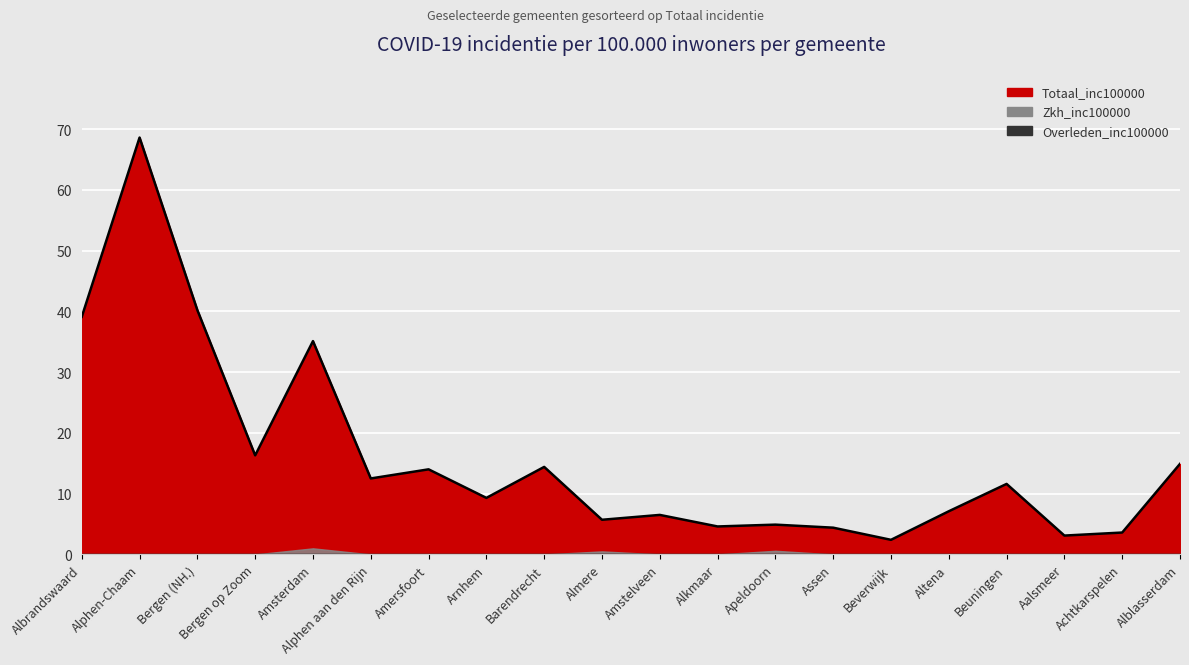

What is the total value across all series at Barendrecht?

14.4